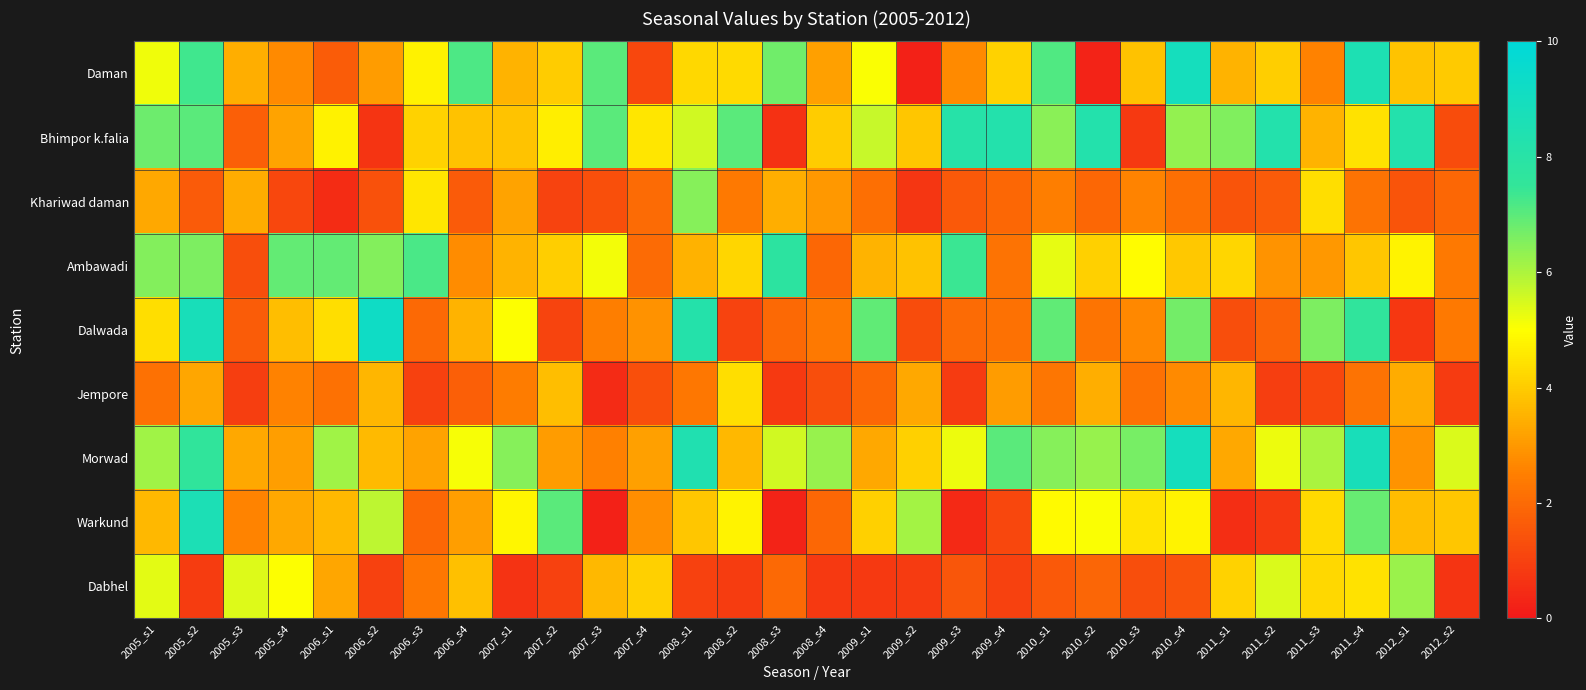

At 2009_s4, list the series in order from smallest to largest.

Dabhel, Warkund, Khariwad daman, Dalwada, Ambawadi, Jempore, Daman, Morwad, Bhimpor k.falia